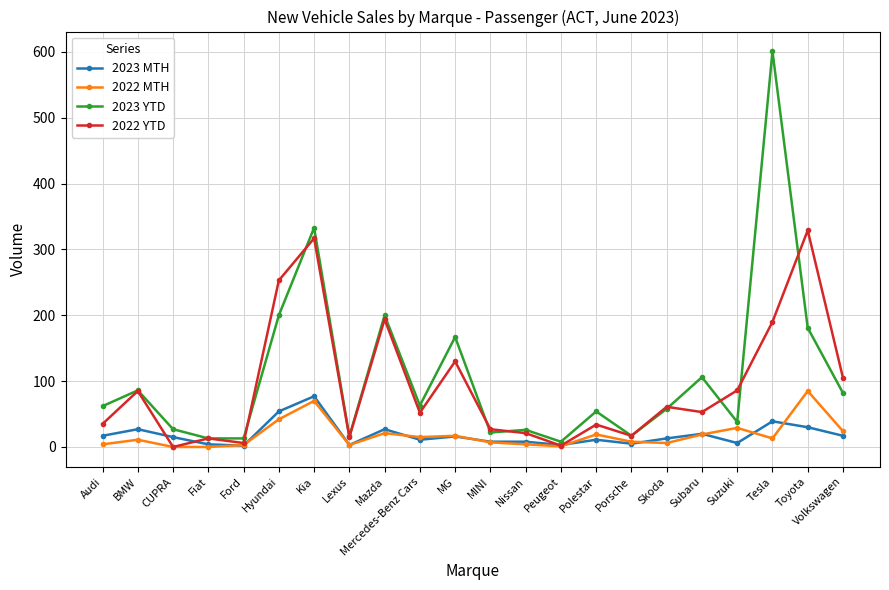

Which series has the widest spread of values?

2023 YTD